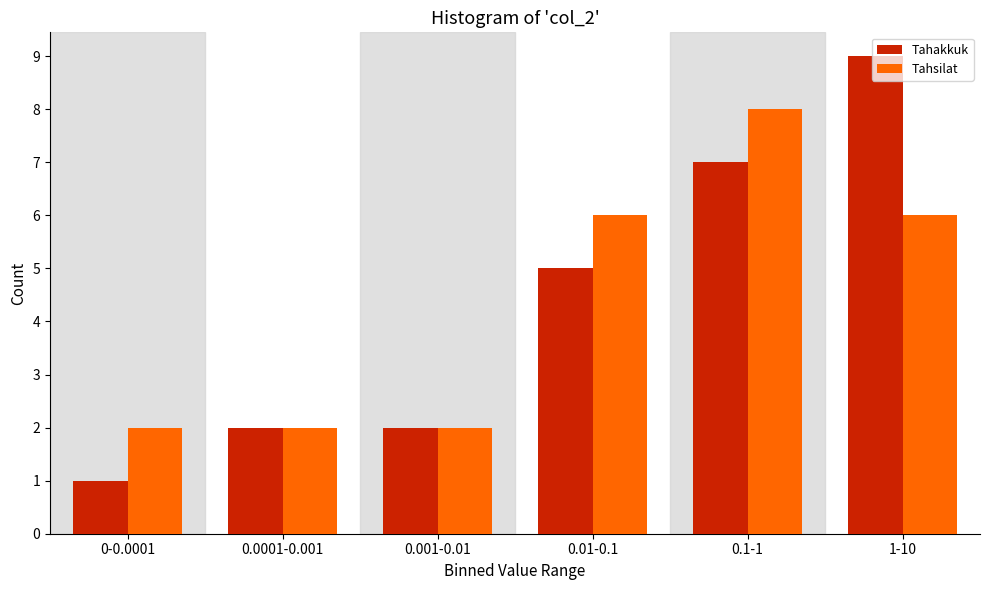

What is the maximum value for Tahakkuk?

9